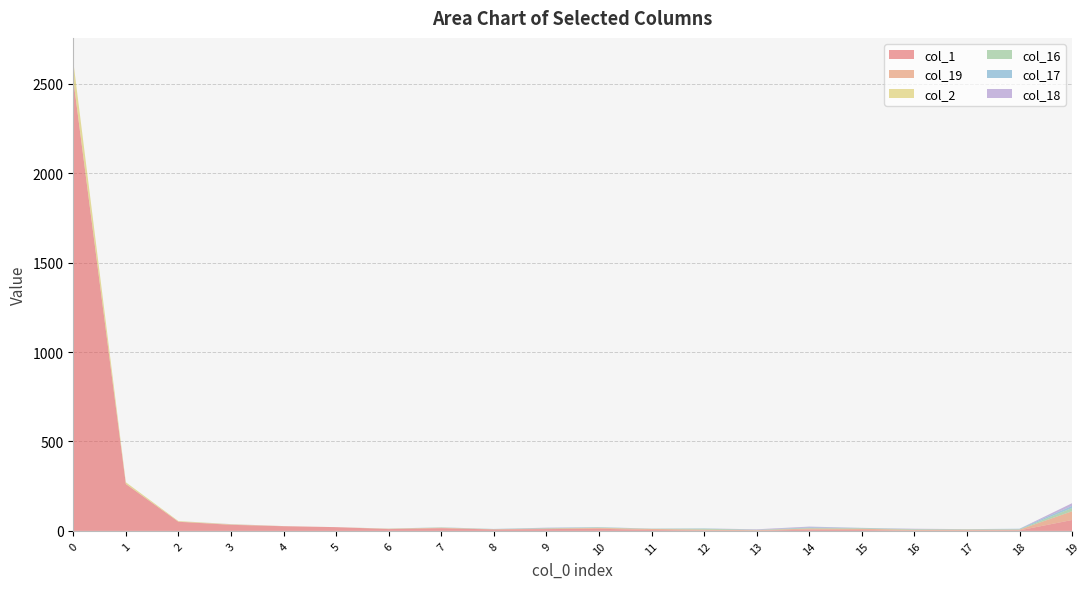

Reading right to left, what are all the values shown in this chart?

col_1: 61	3	2	1	5	7	1	2	5	12	10	8	15	10	21	26	34	51	262	2523
col_19: 49	4	5	5	7	6	3	5	6	4	3	1	2	2	0	1	1	1	1	3
col_2: 0	0	0	0	0	0	0	0	0	1	0	0	1	0	0	0	2	3	9	100
col_16: 18	2	2	3	3	3	2	5	1	2	2	1	1	1	0	0	0	0	0	0
col_17: 12	3	1	1	2	4	0	2	1	2	2	1	1	0	0	0	0	0	0	0
col_18: 15	0	0	2	0	4	3	0	0	0	1	0	0	0	0	0	1	0	0	0